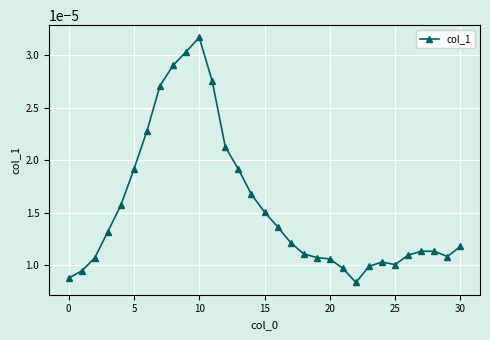

True or false: there are more than 0 points higher than both neighbors.

True